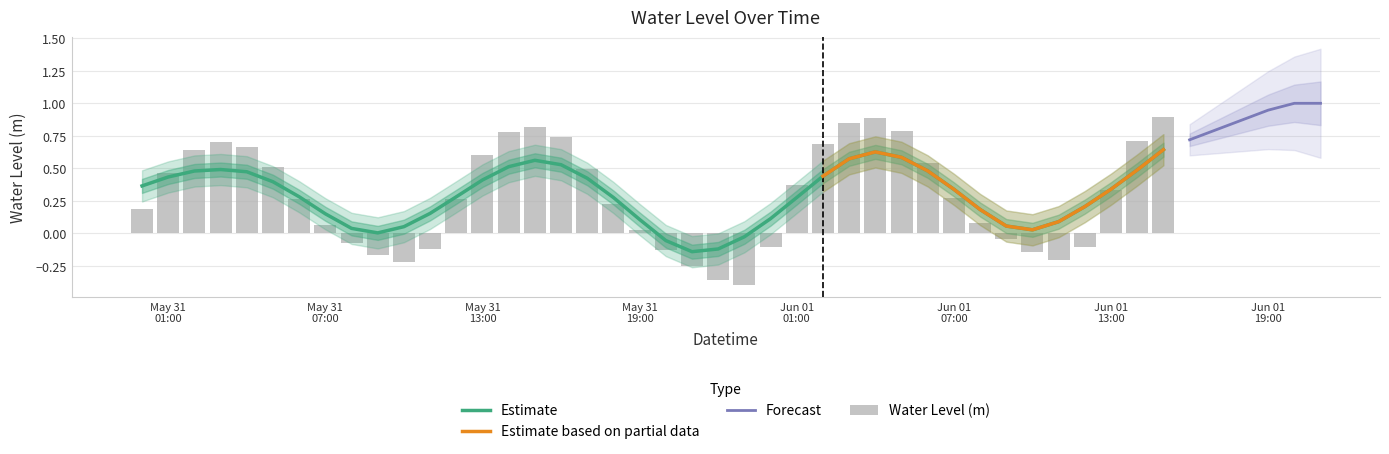

Rank the categories by value from lowest to highest.

2023-05-31 23:00:00, 2023-05-31 22:00:00, 2023-05-31 21:00:00, 2023-05-31 10:00:00, 2023-06-01 11:00:00, 2023-05-31 09:00:00, 2023-06-01 10:00:00, 2023-05-31 20:00:00, 2023-05-31 11:00:00, 2023-06-01 12:00:00, 2023-06-01 00:00:00, 2023-05-31 08:00:00, 2023-06-01 09:00:00, 2023-05-31 19:00:00, 2023-05-31 07:00:00, 2023-06-01 08:00:00, 2023-05-31 00:00:00, 2023-05-31 18:00:00, 2023-05-31 12:00:00, 2023-05-31 06:00:00, 2023-06-01 07:00:00, 2023-06-01 13:00:00, 2023-06-01 01:00:00, 2023-05-31 01:00:00, 2023-05-31 17:00:00, 2023-05-31 05:00:00, 2023-06-01 06:00:00, 2023-05-31 13:00:00, 2023-05-31 02:00:00, 2023-05-31 04:00:00, 2023-06-01 02:00:00, 2023-05-31 03:00:00, 2023-06-01 14:00:00, 2023-05-31 16:00:00, 2023-05-31 14:00:00, 2023-06-01 05:00:00, 2023-05-31 15:00:00, 2023-06-01 03:00:00, 2023-06-01 04:00:00, 2023-06-01 15:00:00